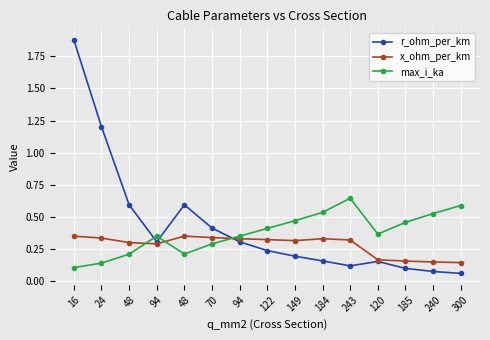

How many lines are shown in the chart?

3